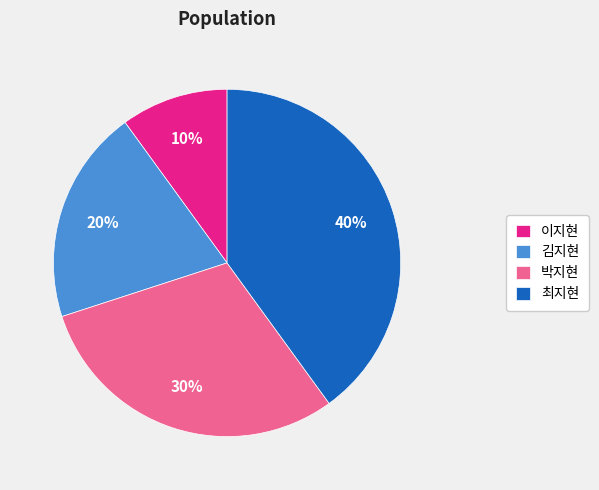

Count the number of slices in the pie.

4